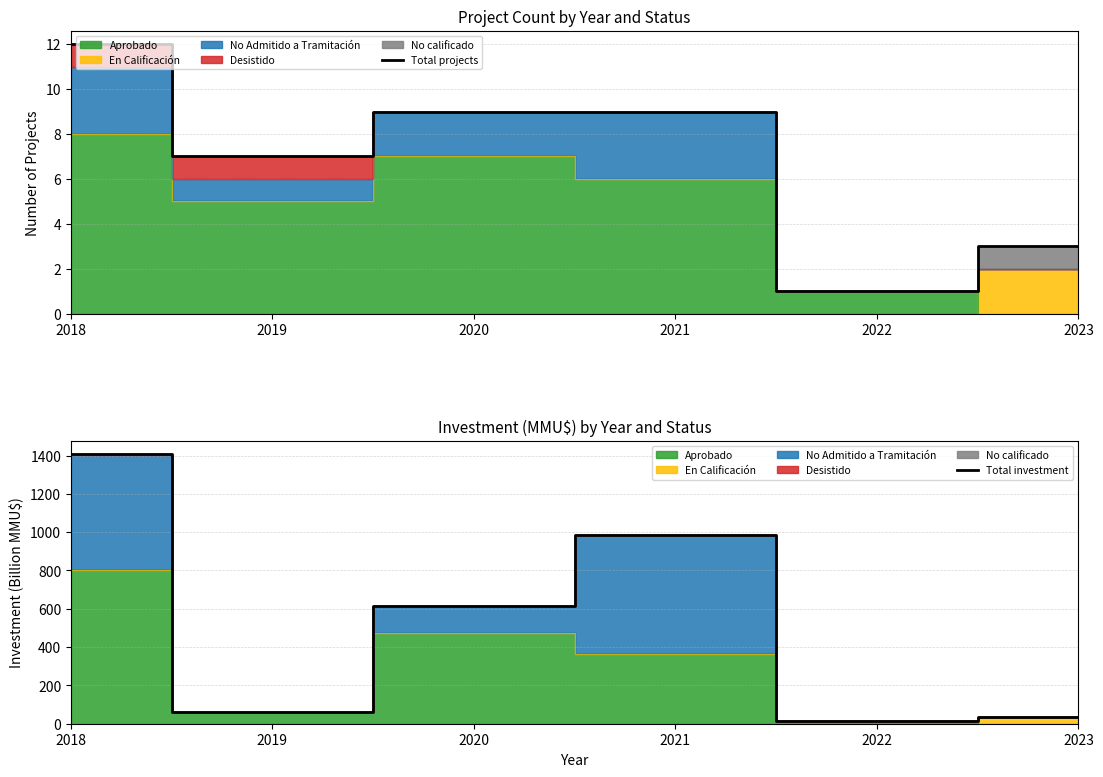

The Total projects series shows 3.0 at 2023. True or false?

True